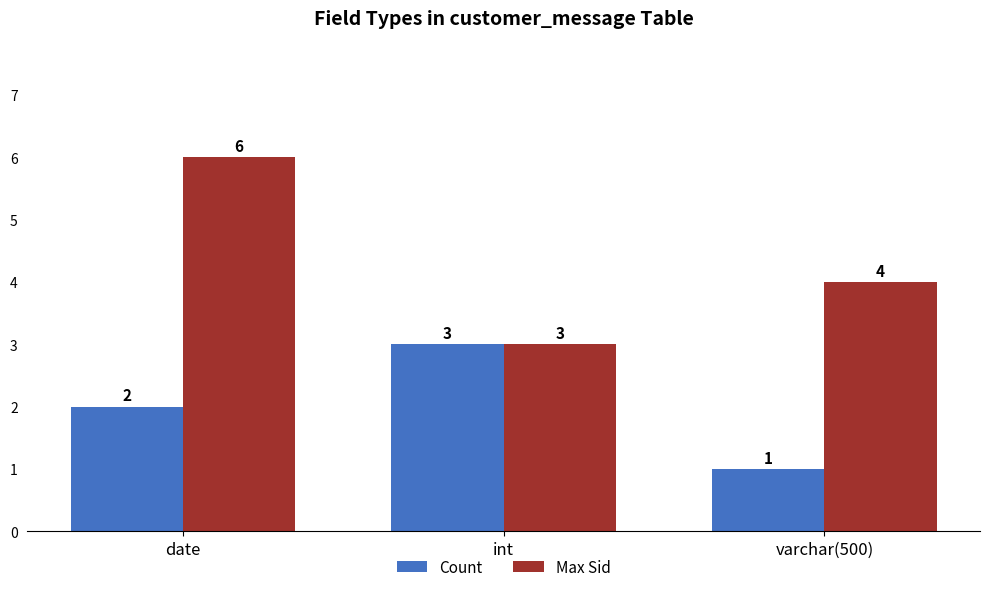

Reading left to right, what are all the values shown in this chart?

Count: date=2	int=3	varchar(500)=1
Max Sid: date=6	int=3	varchar(500)=4